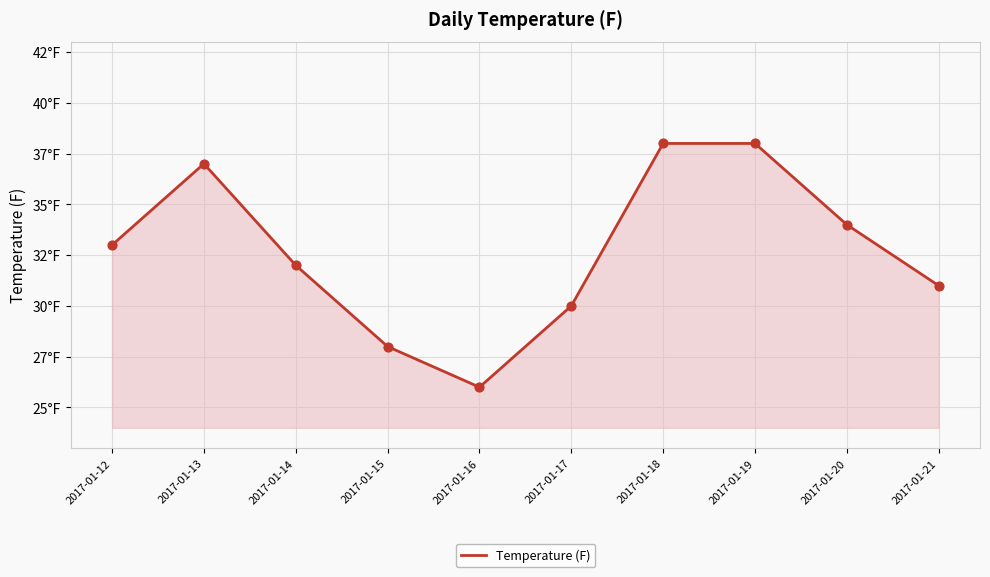

Which has a higher value, 2017-01-13 or 2017-01-15?

2017-01-13